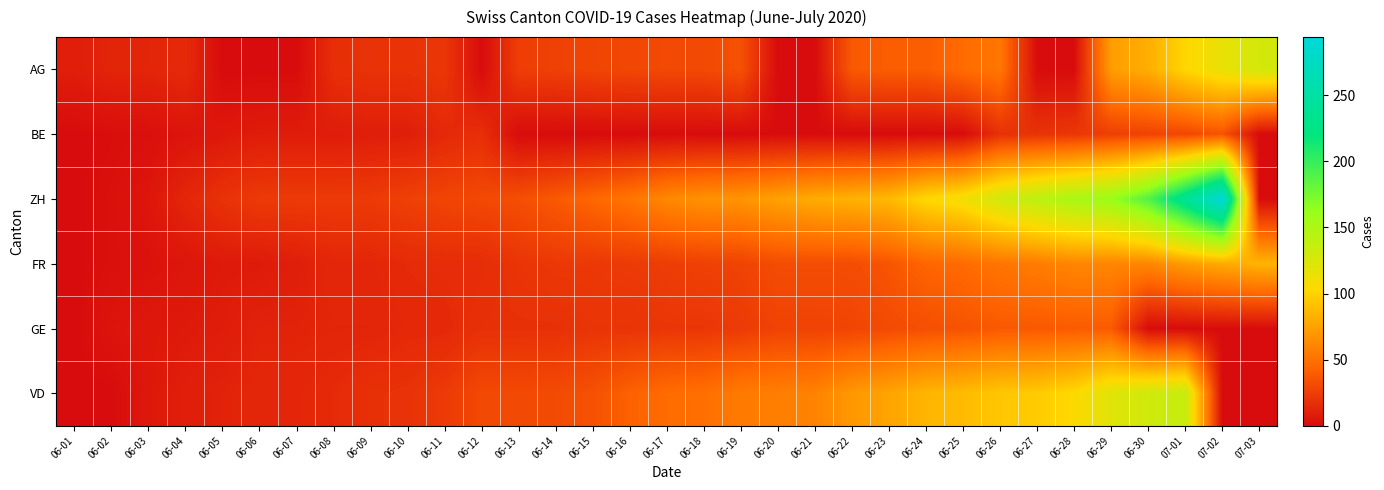

Reading left to right, what are all the values shown in this chart?

AG: 06-01=9	06-02=12	06-03=12	06-04=15	06-05=0	06-06=0	06-07=0	06-08=17	06-09=19	06-10=19	06-11=21	06-12=0	06-13=25	06-14=26	06-15=28	06-16=29	06-17=30	06-18=30	06-19=34	06-20=0	06-21=0	06-22=38	06-23=40	06-24=40	06-25=47	06-26=53	06-27=0	06-28=0	06-29=73	06-30=81	07-01=102	07-02=115	07-03=128
BE: 06-01=0	06-02=1	06-03=2	06-04=4	06-05=6	06-06=8	06-07=8	06-08=8	06-09=9	06-10=9	06-11=14	06-12=17	06-13=0	06-14=0	06-15=0	06-16=0	06-17=0	06-18=0	06-19=0	06-20=0	06-21=0	06-22=0	06-23=0	06-24=0	06-25=0	06-26=18	06-27=19	06-28=21	06-29=25	06-30=27	07-01=29	07-02=35	07-03=0
ZH: 06-01=0	06-02=2	06-03=5	06-04=13	06-05=19	06-06=23	06-07=23	06-08=23	06-09=23	06-10=26	06-11=28	06-12=30	06-13=33	06-14=38	06-15=45	06-16=52	06-17=62	06-18=67	06-19=68	06-20=75	06-21=80	06-22=83	06-23=87	06-24=103	06-25=110	06-26=129	06-27=141	06-28=152	06-29=161	06-30=189	07-01=237	07-02=294	07-03=0
FR: 06-01=0	06-02=2	06-03=3	06-04=5	06-05=7	06-06=7	06-07=9	06-08=13	06-09=13	06-10=15	06-11=16	06-12=16	06-13=20	06-14=22	06-15=22	06-16=23	06-17=24	06-18=26	06-19=27	06-20=32	06-21=32	06-22=32	06-23=36	06-24=44	06-25=47	06-26=52	06-27=56	06-28=61	06-29=61	06-30=61	07-01=72	07-02=79	07-03=84
GE: 06-01=0	06-02=4	06-03=6	06-04=7	06-05=8	06-06=11	06-07=11	06-08=12	06-09=12	06-10=14	06-11=14	06-12=18	06-13=18	06-14=18	06-15=20	06-16=20	06-17=21	06-18=21	06-19=23	06-20=27	06-21=27	06-22=28	06-23=31	06-24=33	06-25=35	06-26=38	06-27=38	06-28=39	06-29=39	06-30=0	07-01=0	07-02=0	07-03=0
VD: 06-01=0	06-02=0	06-03=6	06-04=9	06-05=11	06-06=13	06-07=13	06-08=15	06-09=18	06-10=19	06-11=23	06-12=30	06-13=30	06-14=31	06-15=34	06-16=42	06-17=47	06-18=49	06-19=55	06-20=57	06-21=59	06-22=70	06-23=76	06-24=85	06-25=88	06-26=94	06-27=96	06-28=104	06-29=120	06-30=130	07-01=135	07-02=0	07-03=0